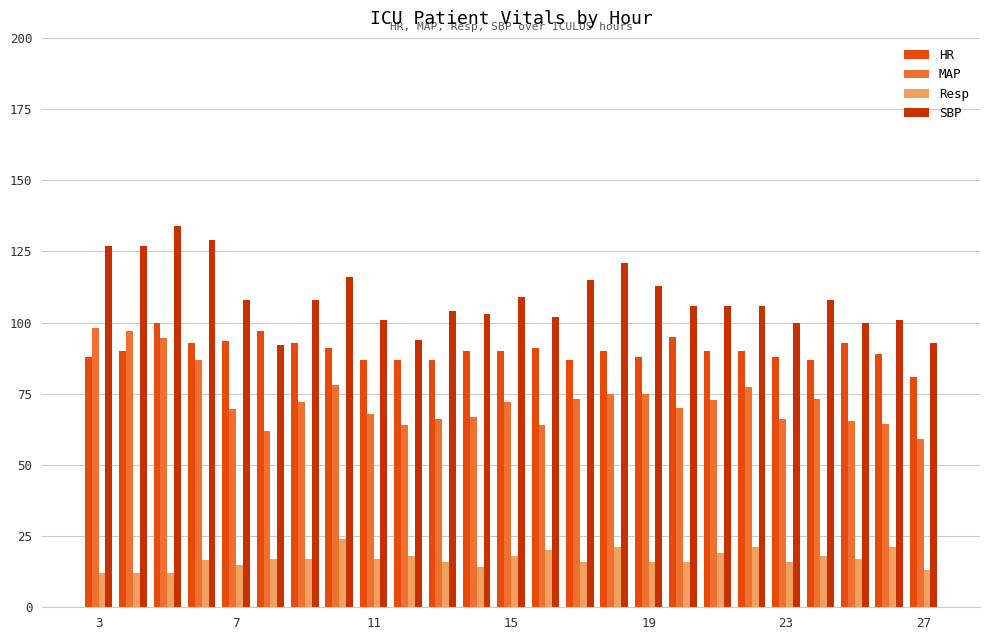

What is the smallest value displayed?

12.0